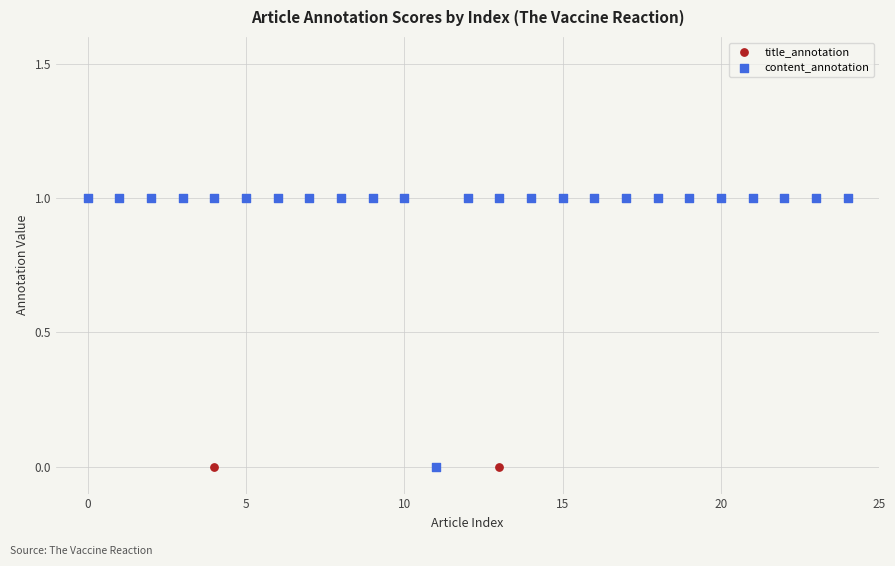

What are all the series names shown in the legend?

title_annotation, content_annotation